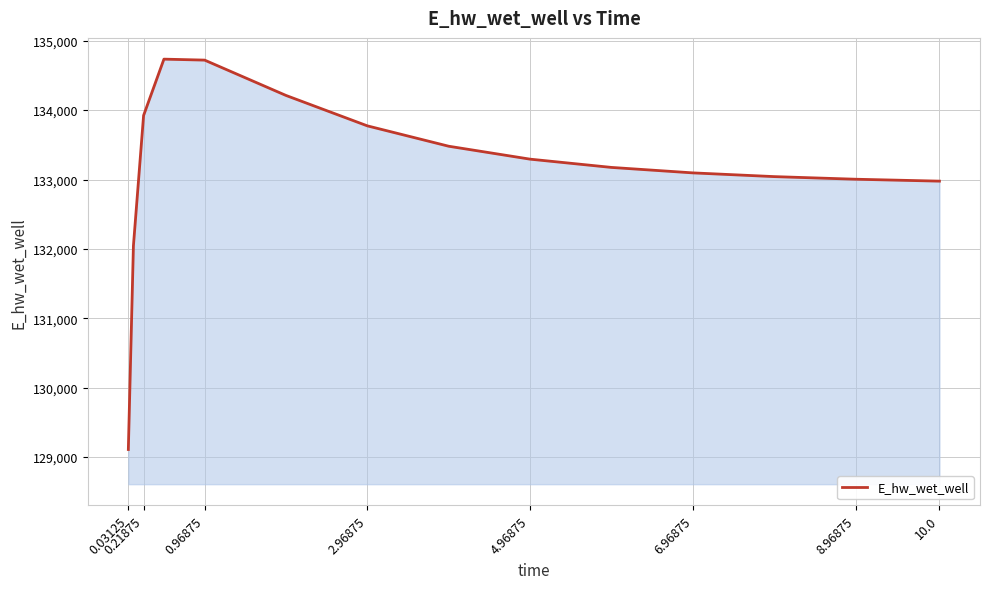

Count the number of categories in the chart.

15